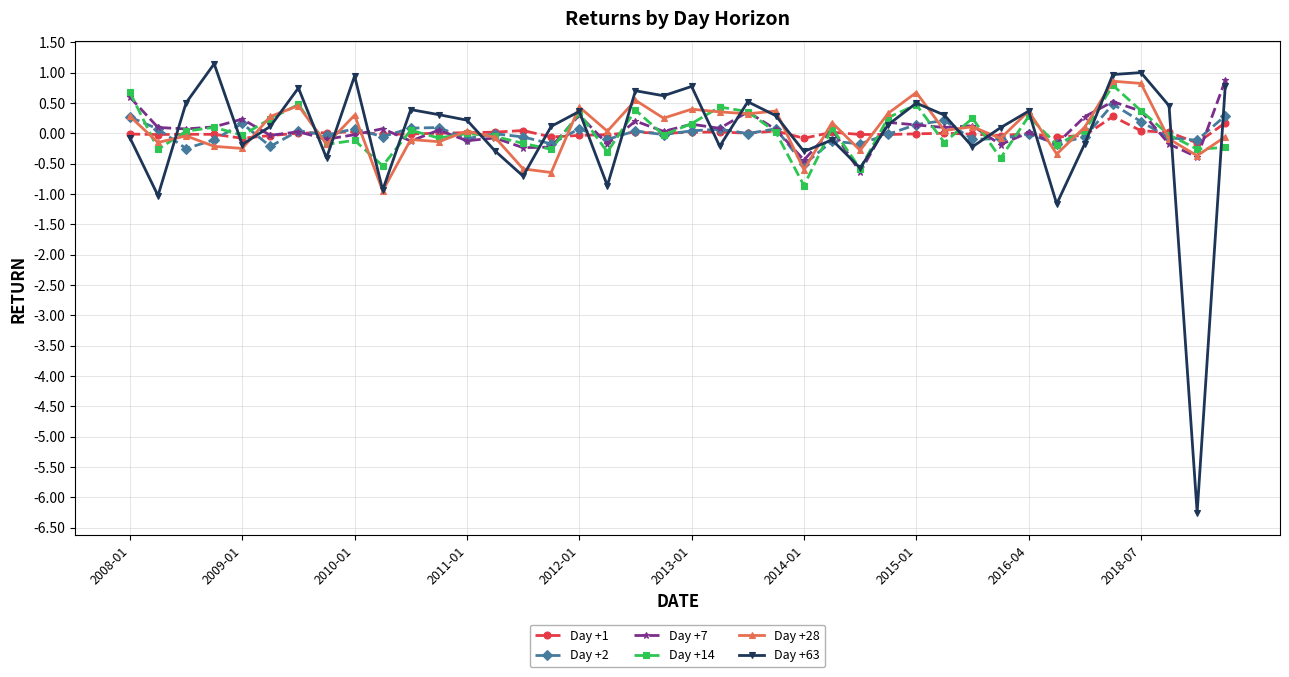

What is the smallest value displayed?

-6.3